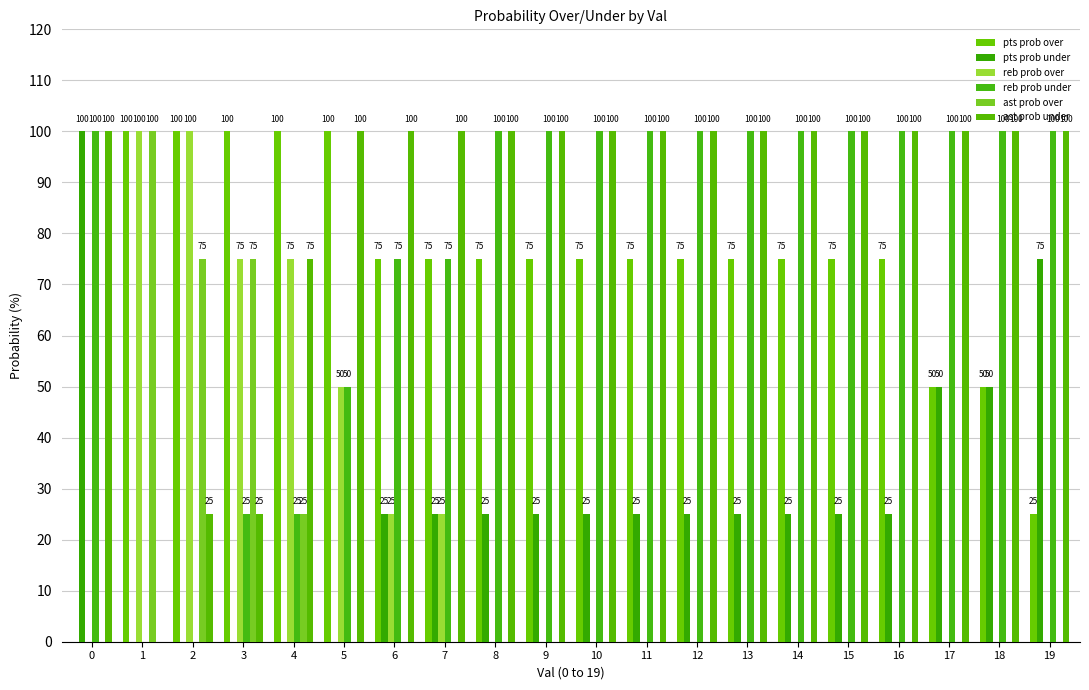

Rank the categories by pts prob under value from lowest to highest.

1, 2, 3, 4, 5, 6, 7, 8, 9, 10, 11, 12, 13, 14, 15, 16, 17, 18, 19, 0